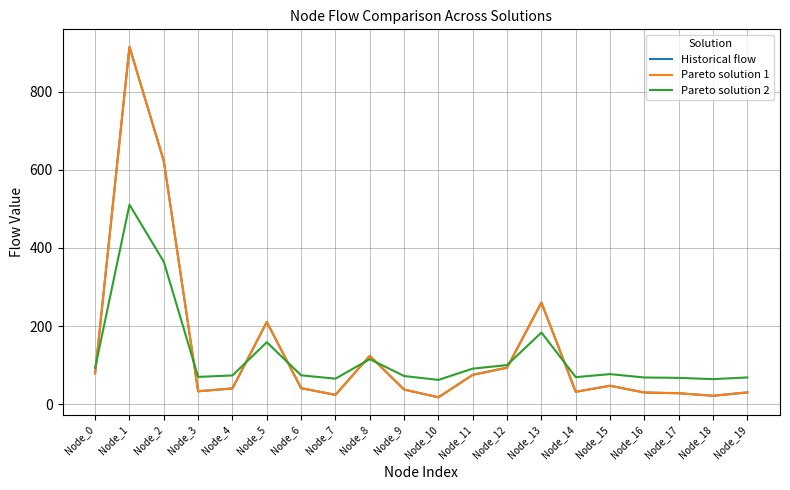

The value of Historical flow at Node_15 is 77.0. True or false?

False